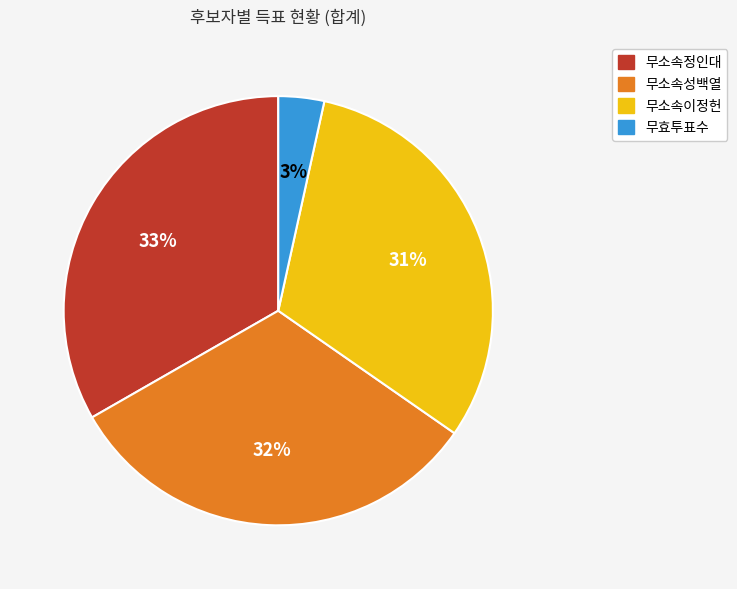

What is the smallest slice in the pie chart?

무효투표수